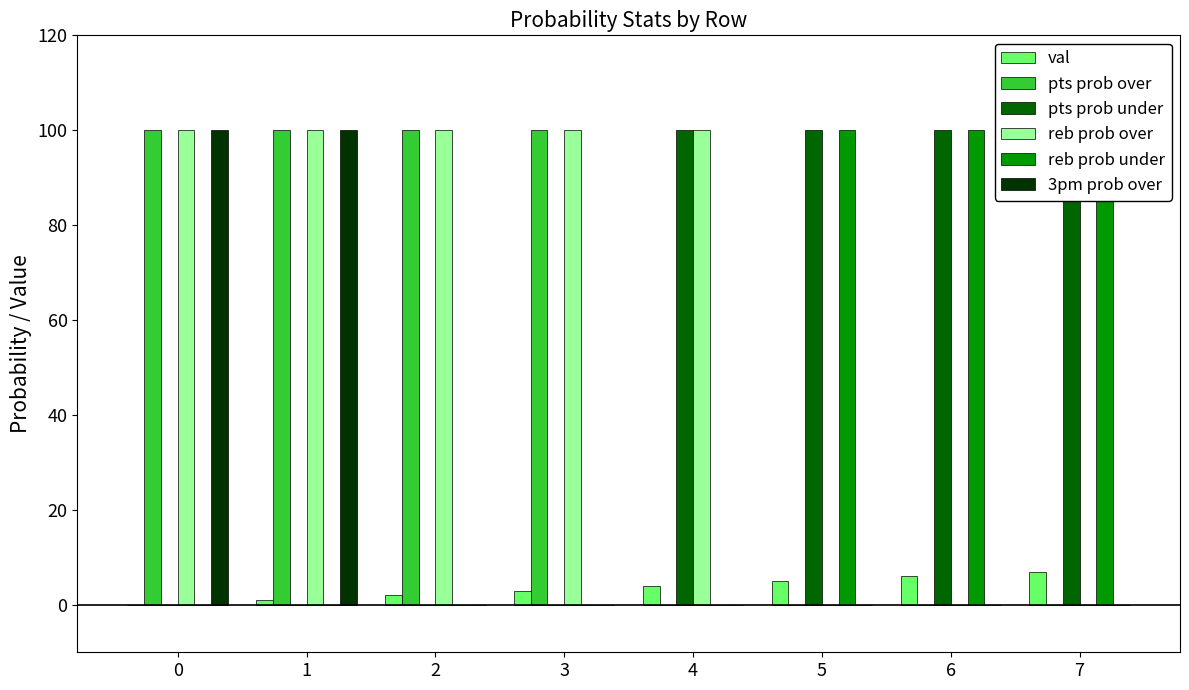

Reading left to right, what are all the values shown in this chart?

val: 0	1	2	3	4	5	6	7
pts prob over: 100	100	100	100	0	0	0	0
pts prob under: 0	0	0	0	100	100	100	100
reb prob over: 100	100	100	100	100	0	0	0
reb prob under: 0	0	0	0	0	100	100	100
3pm prob over: 100	100	0	0	0	0	0	0